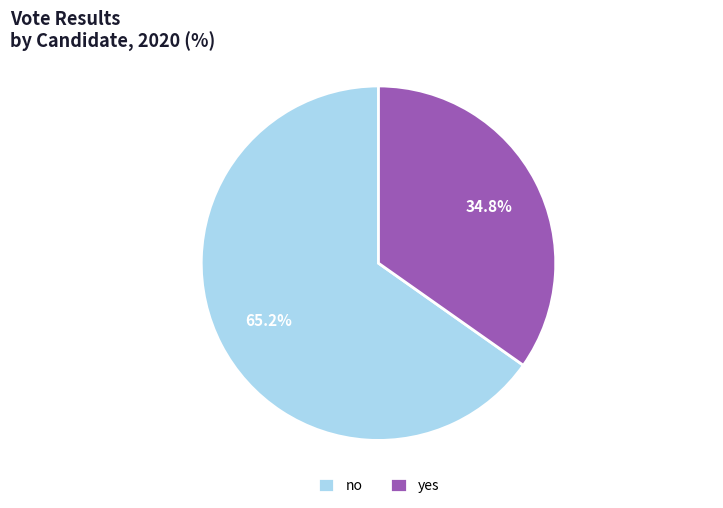

What is the largest slice in the pie chart?

no